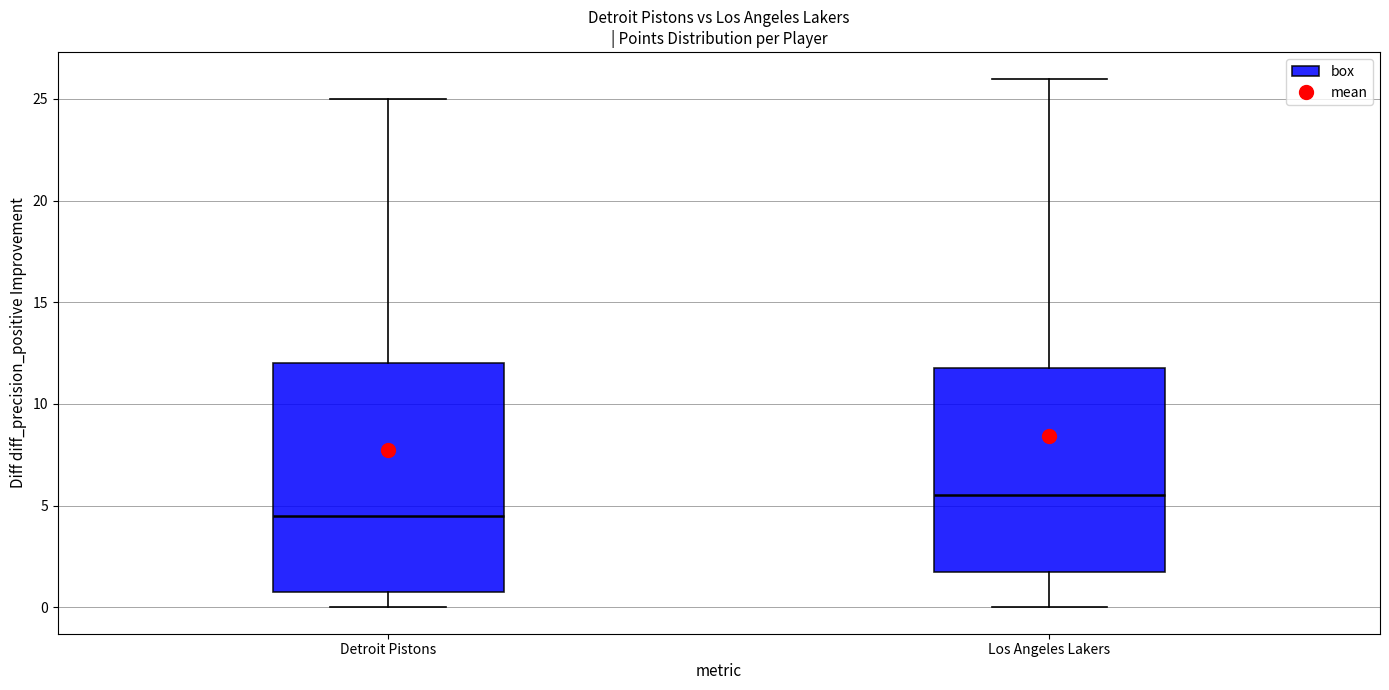

Which box is the tallest, from its lower edge to its upper edge?

Detroit Pistons